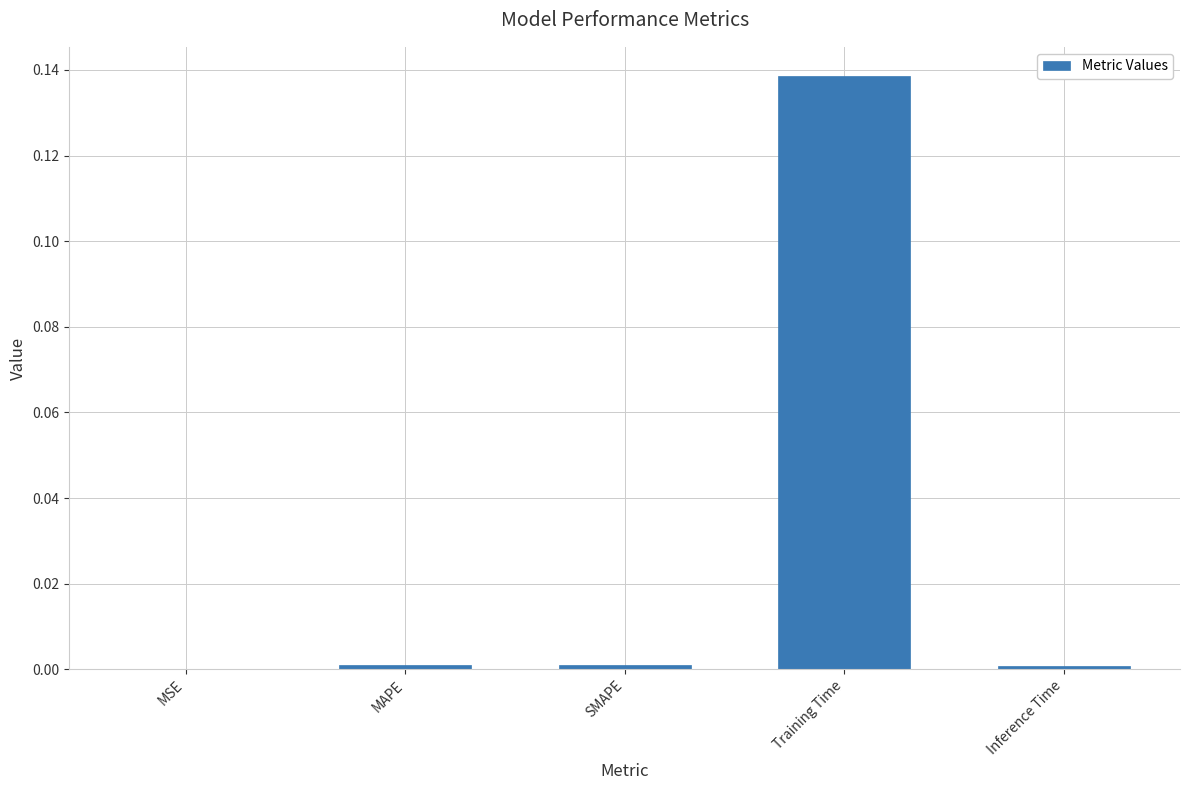

Which label corresponds to the largest value in the chart?

Training Time